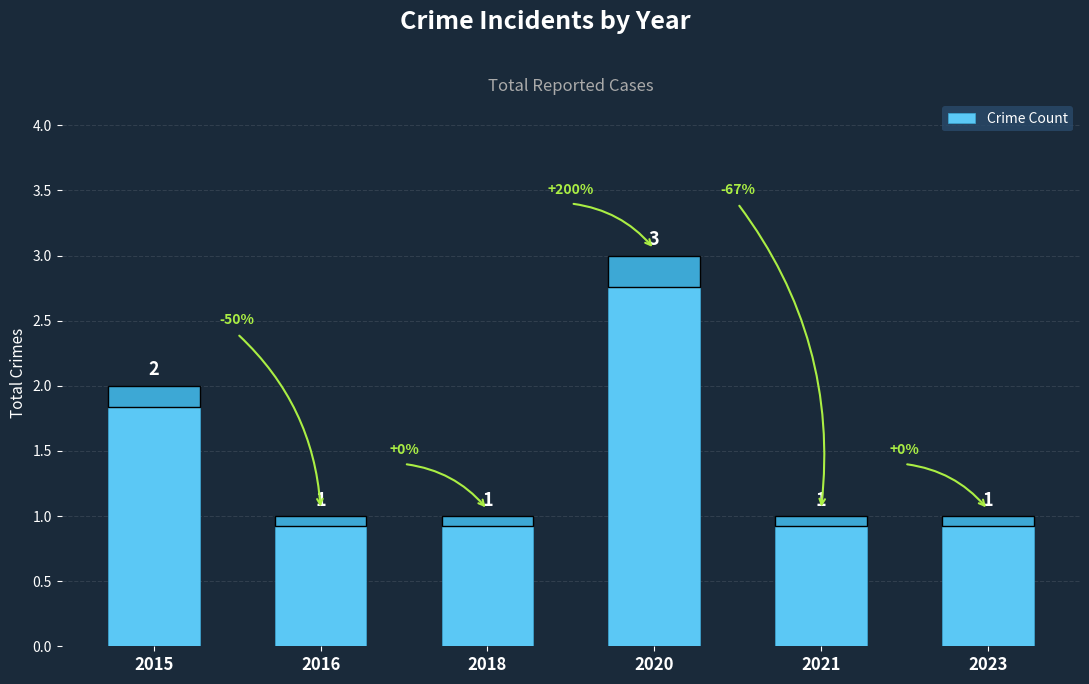

What is the value of the 3rd bar from the left?

1